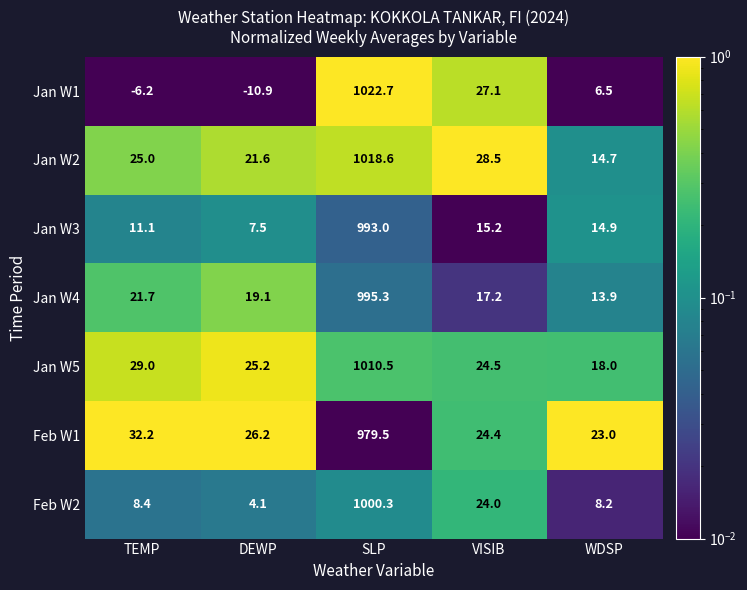

How many distinct data groups are displayed?

7